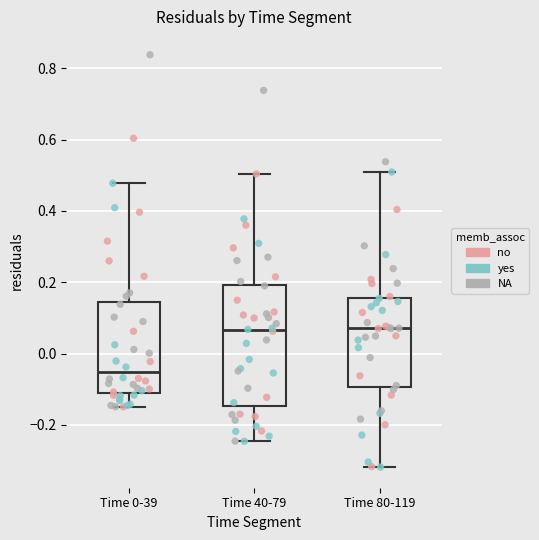

Which box is the tallest, from its lower edge to its upper edge?

Time 40-79